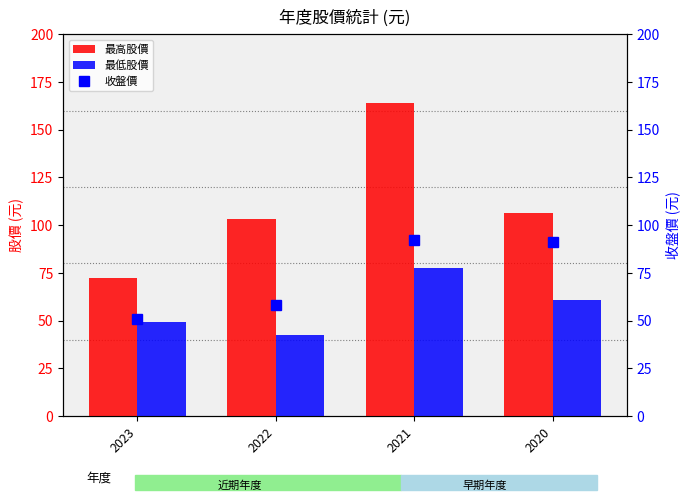

Count the number of data series in this chart.

3